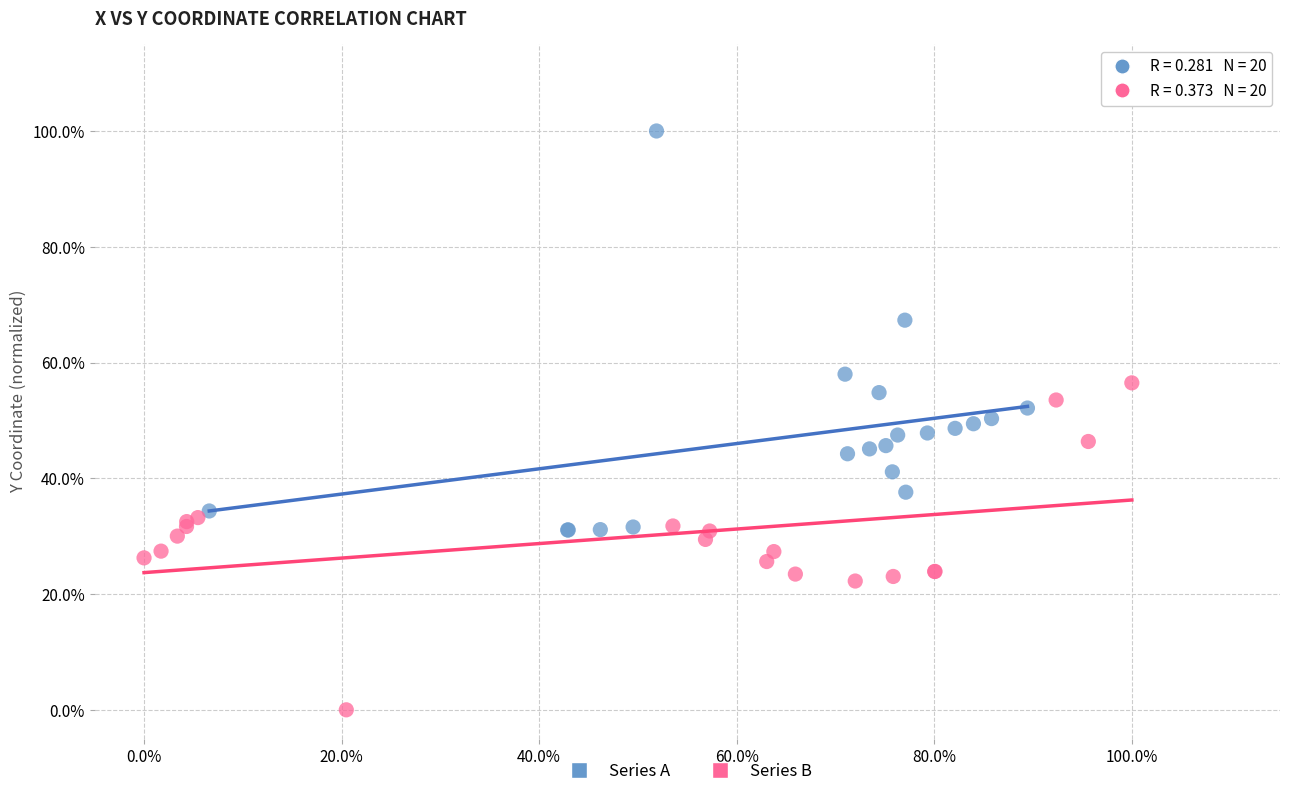

What are all the series names shown in the legend?

Series A, Series B